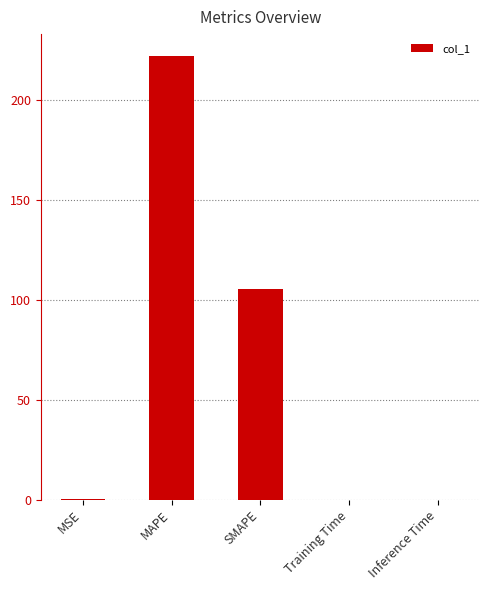

Are the bars horizontal?

No